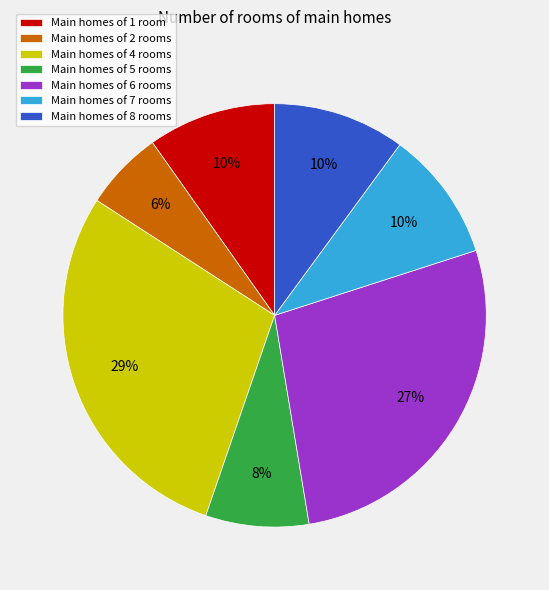

To the nearest percent, what portion does Main homes of 5 rooms represent?

8%